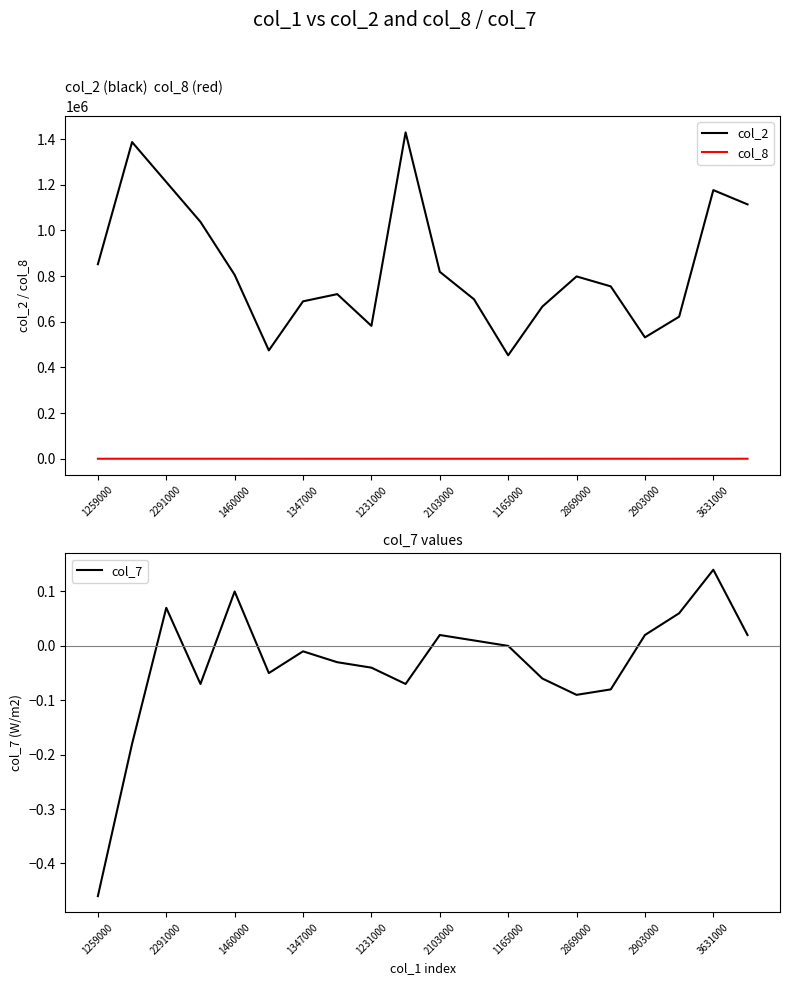

True or false: col_2 and col_8 cross at least once.

False